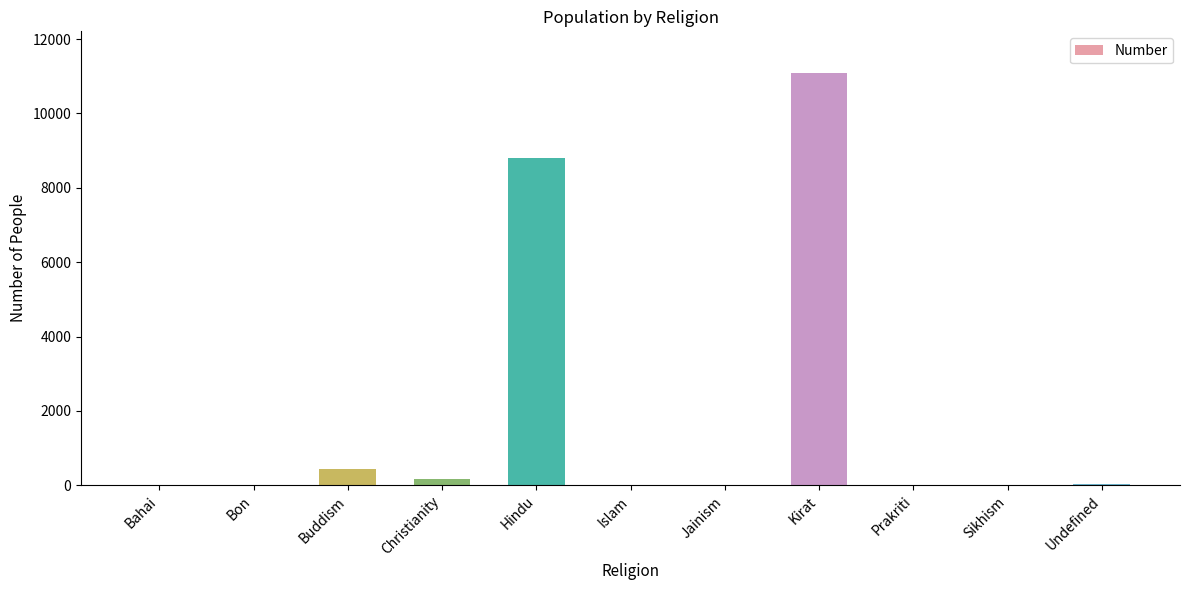

What is the change in value from Bon to Prakriti?

+4